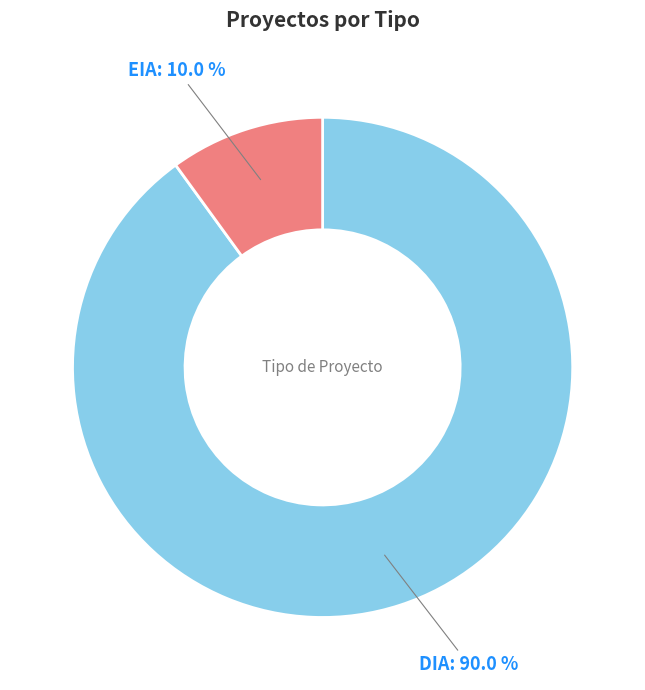

To the nearest percent, what is the difference between the DIA and EIA slice percentages?

80%